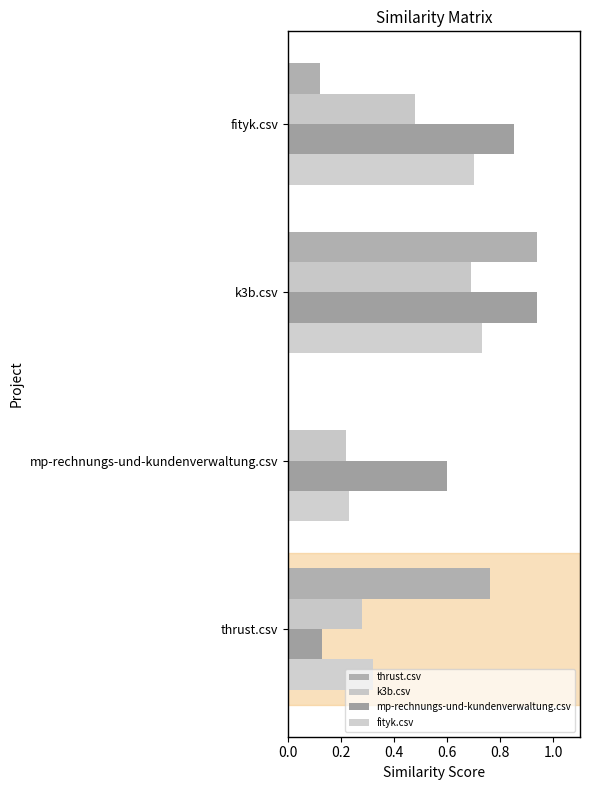

What is the difference between the second highest and minimum values in the thrust.csv series?

0.8